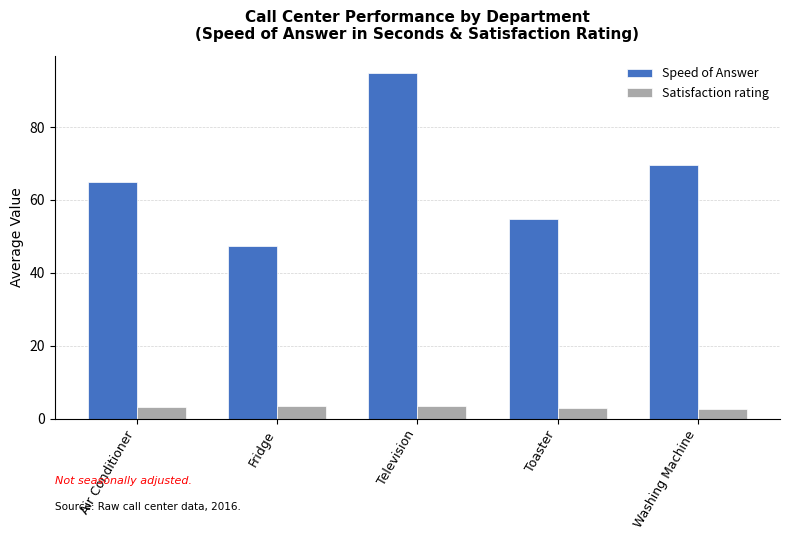

Rank the series by their maximum value, from highest to lowest.

Speed of Answer, Satisfaction rating